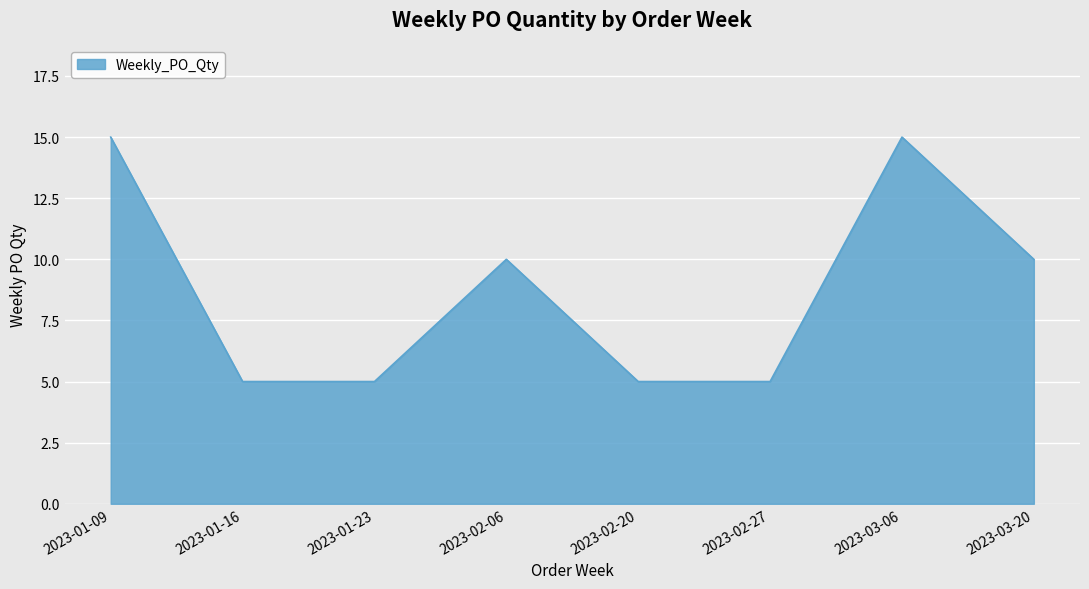

What is the greatest value displayed?

15